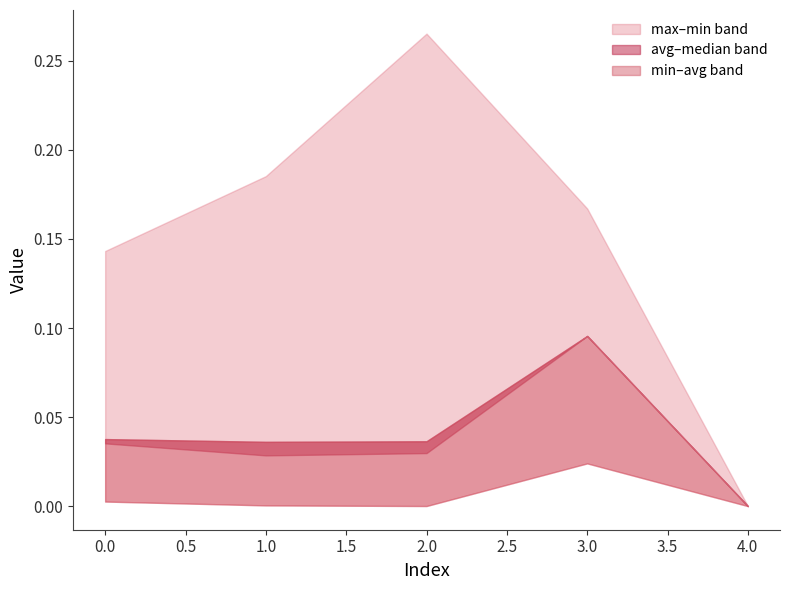

What is the difference between the highest and lowest values at 1?

0.2